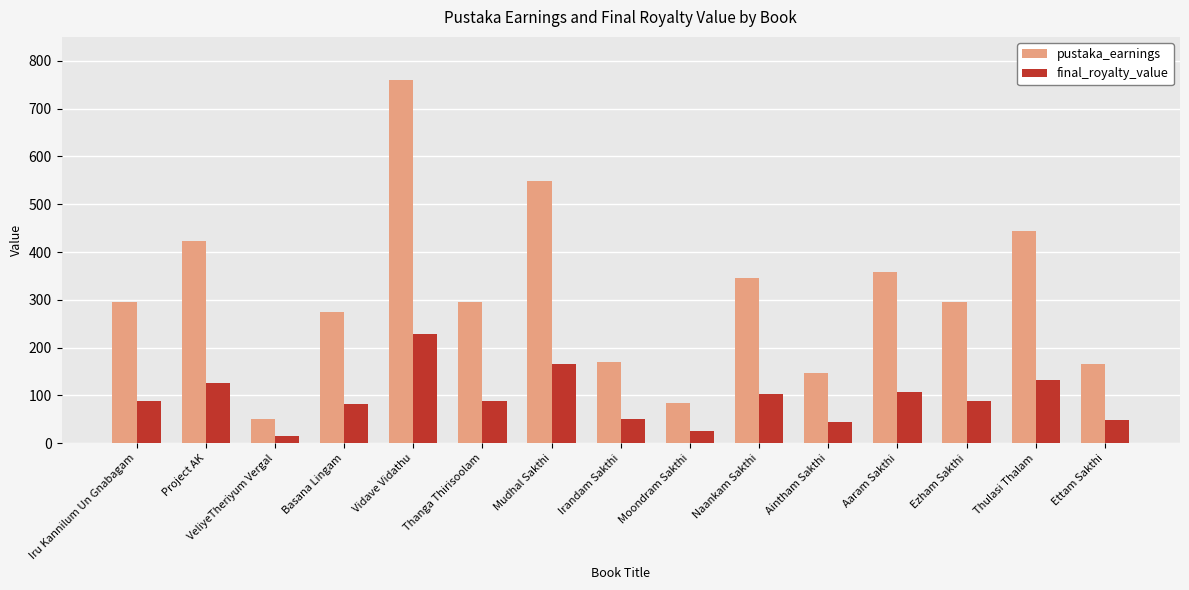

How many groups of bars are there?

15